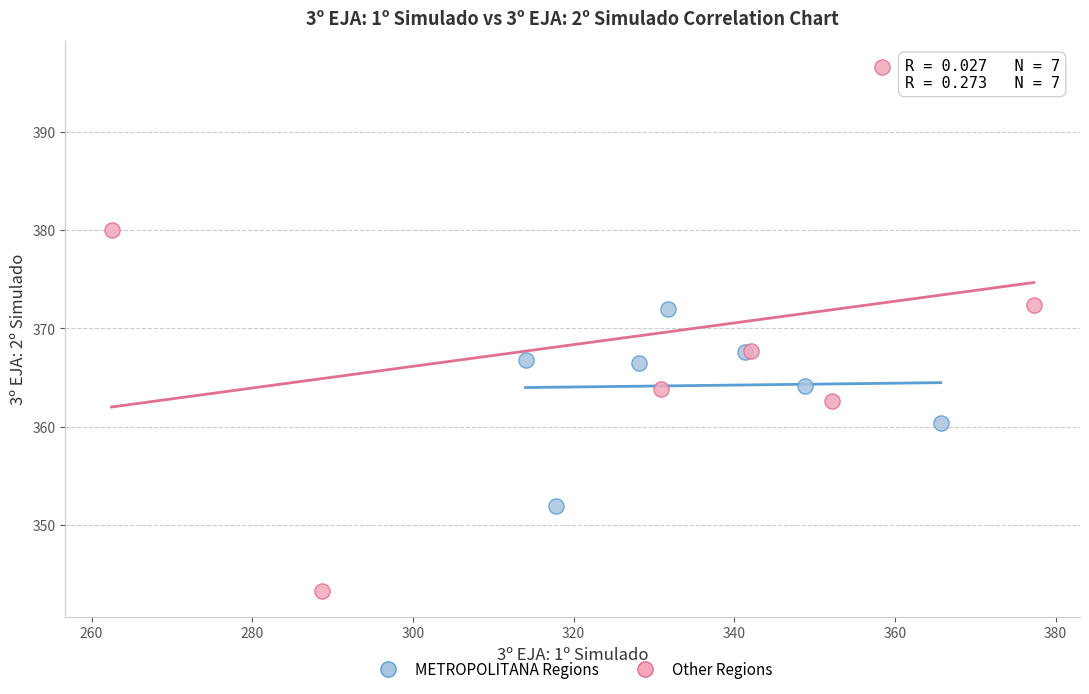

Which series reaches the maximum Y coordinate?

Other Regions